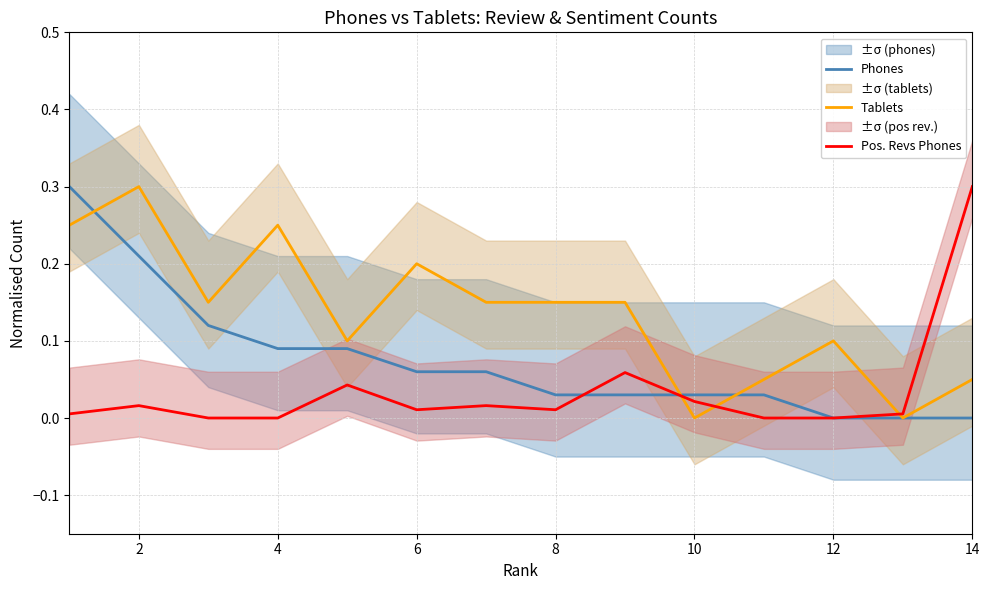

How many times do Tablets and Pos. Revs Phones cross each other?

3